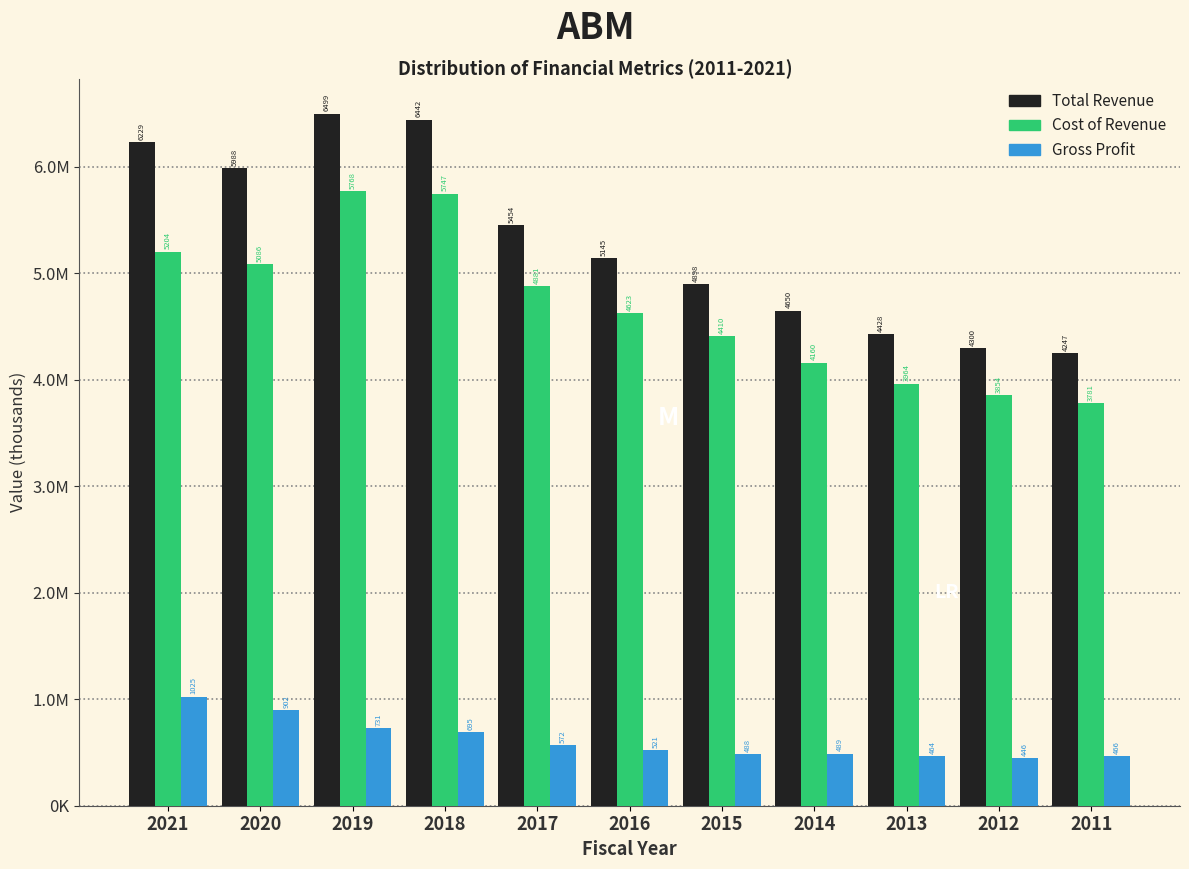

Are the bars horizontal?

No